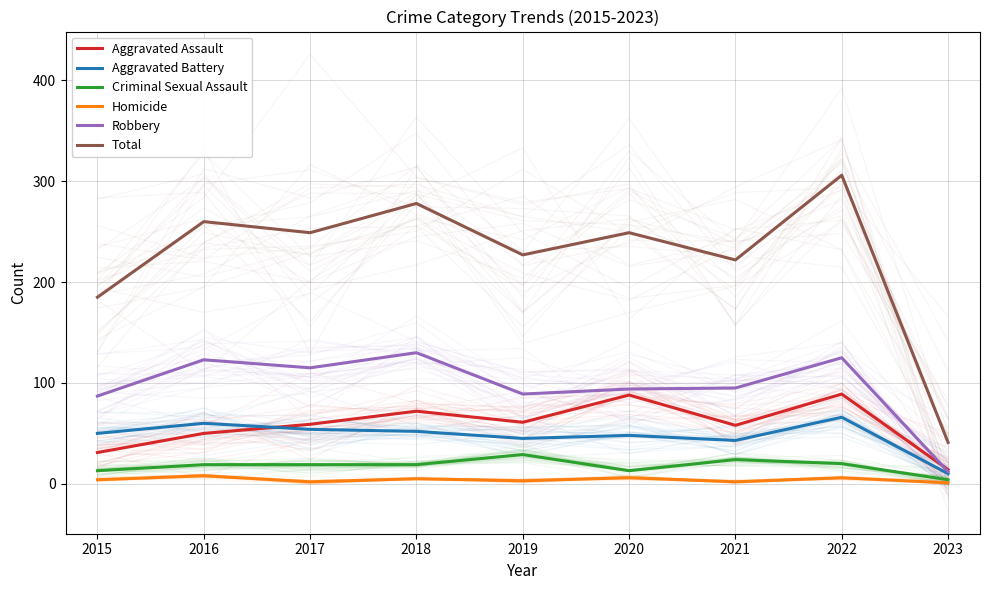

What is the sum of all Homicide values?

37